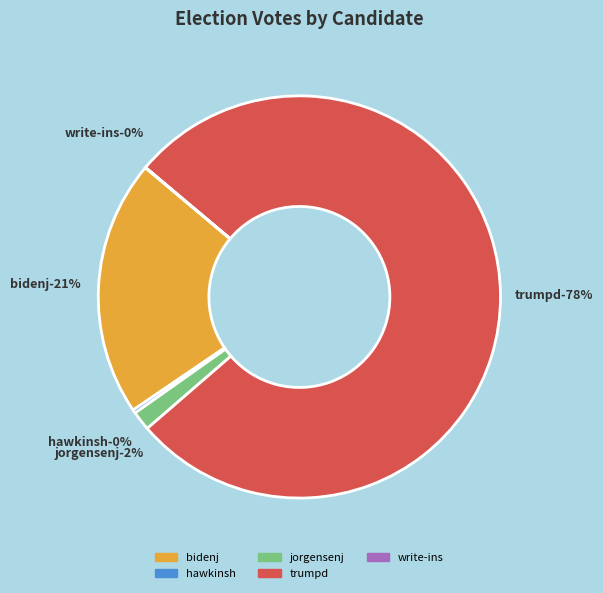

Which category has the biggest portion of the pie?

trumpd